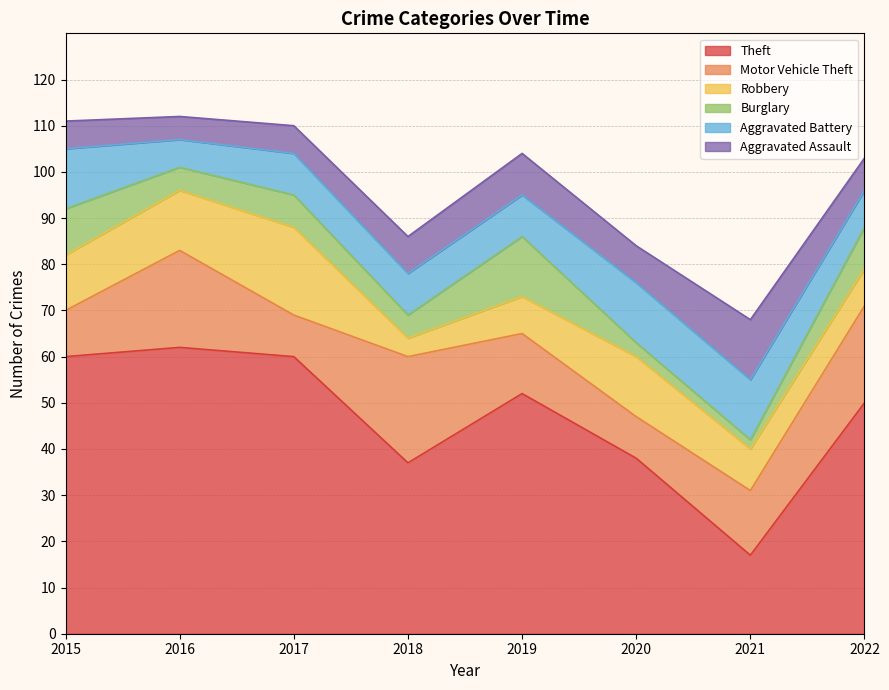

True or false: Aggravated Battery has more than 2 interior local peaks.

False